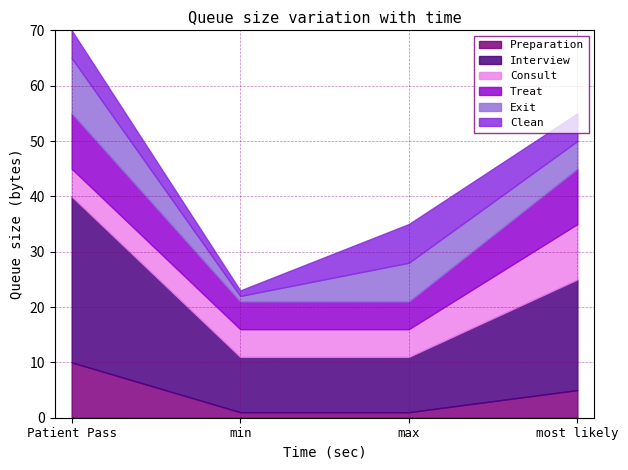

Rank the series by their maximum value, from lowest to highest.

Clean, Preparation, Consult, Treat, Exit, Interview